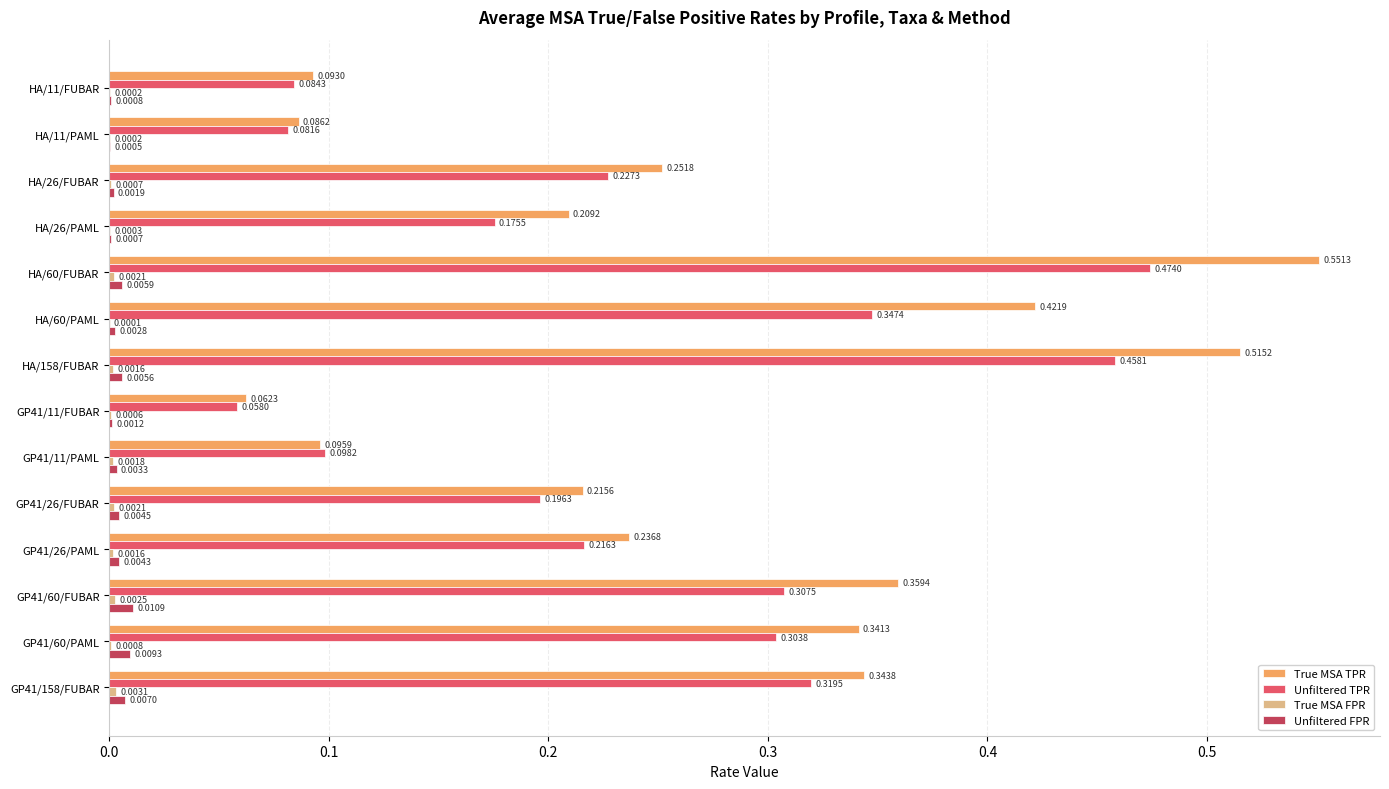

Which series has the largest total across all categories?

True MSA TPR